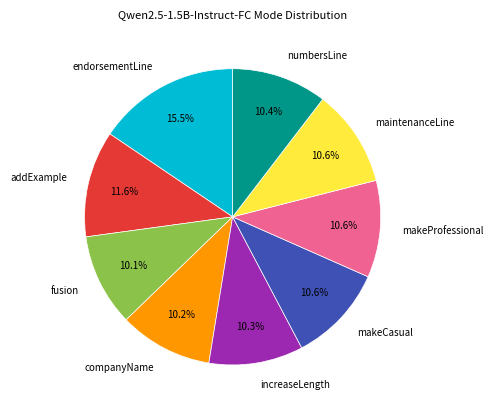

What is the ratio of the value at increaseLength to the value at makeCasual?

1.0